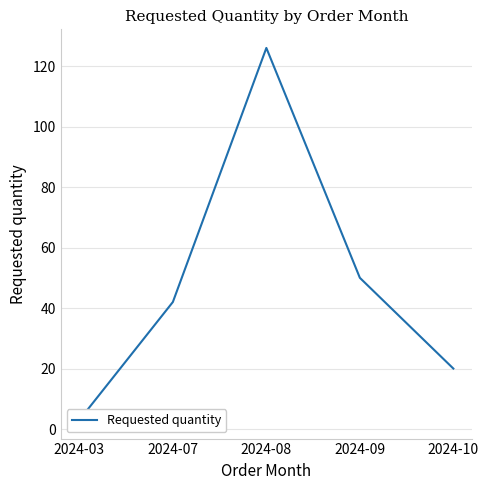

What is the difference between the maximum and minimum values?

123